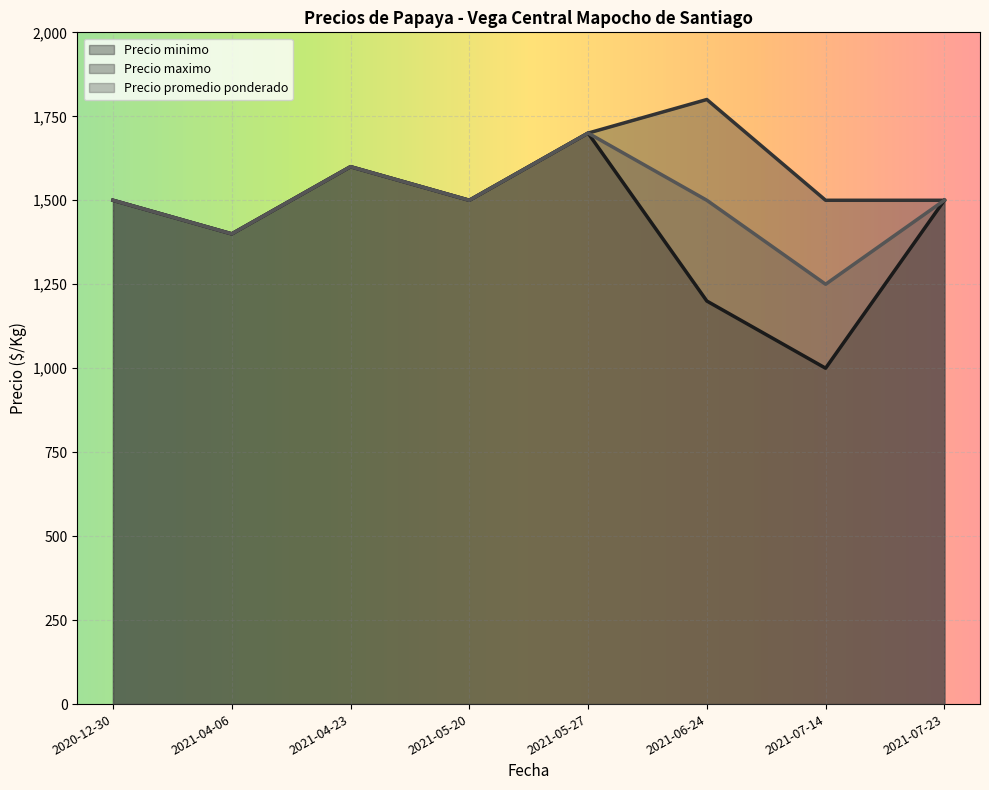

Rank the series by their maximum value, from highest to lowest.

Precio maximo, Precio minimo, Precio promedio ponderado